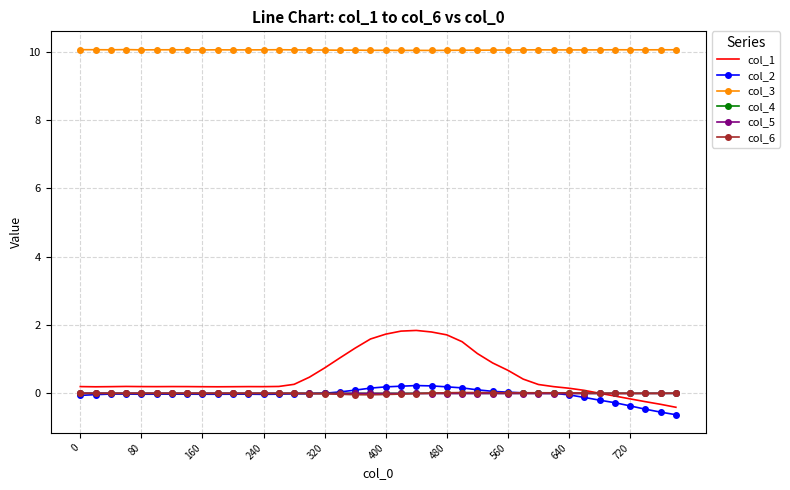

True or false: col_3 and col_1 intersect in this chart.

False